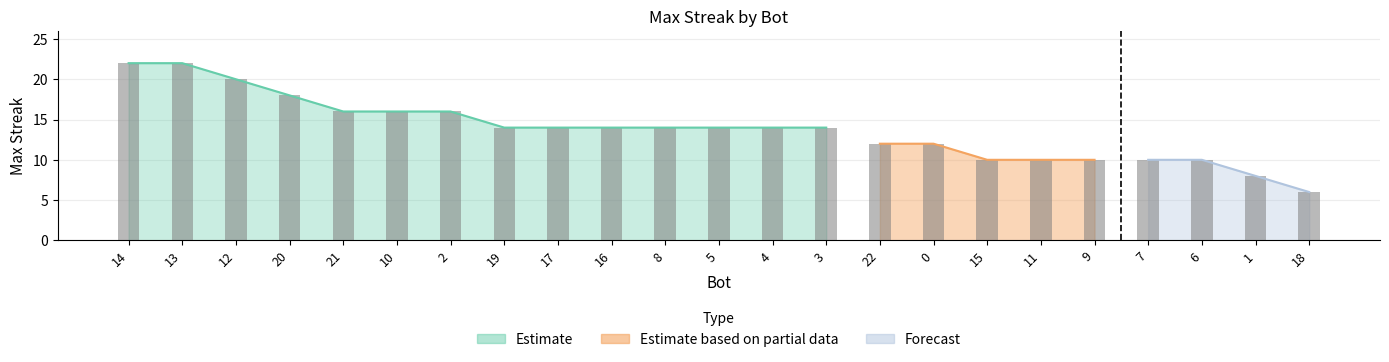

Does the chart contain any negative values?

No